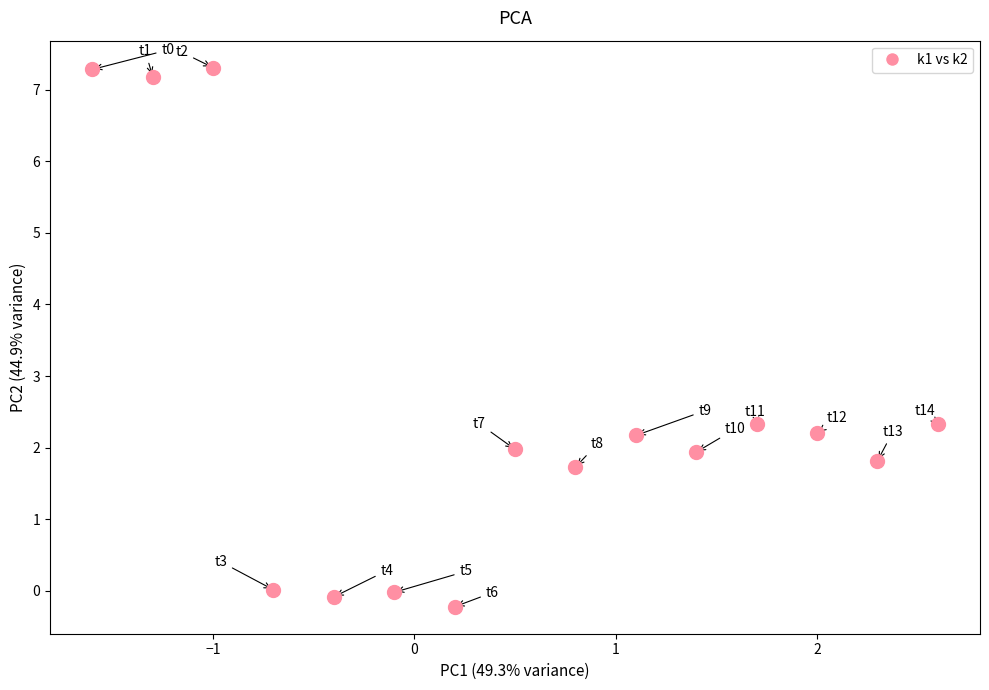

What is the range of X values (max minus min)?

4.2